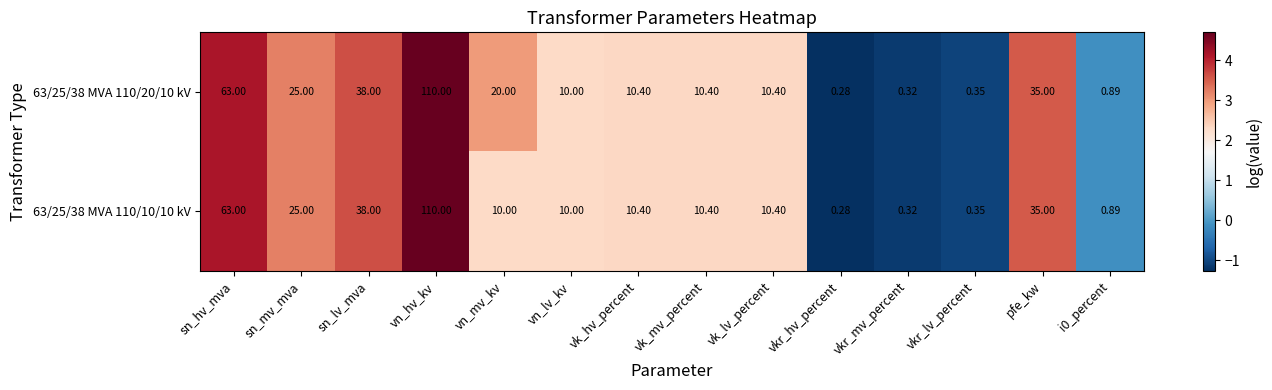

How many distinct data groups are displayed?

2